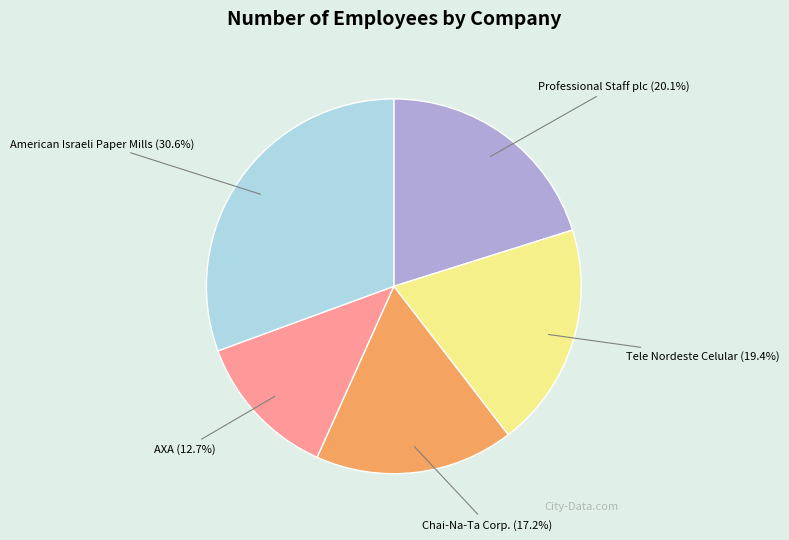

What portion of the pie excludes Chai-Na-Ta Corp.?

82.8%